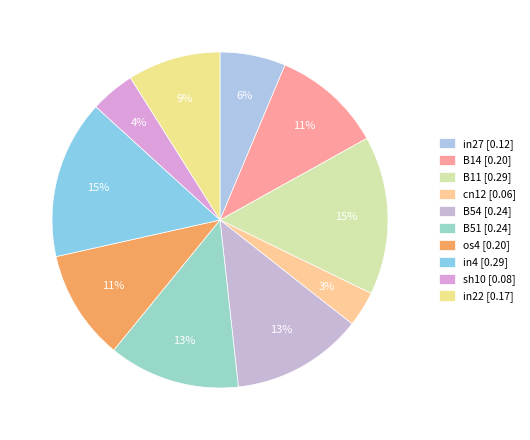

Do B11 and B14 together represent more than half of the pie?

No